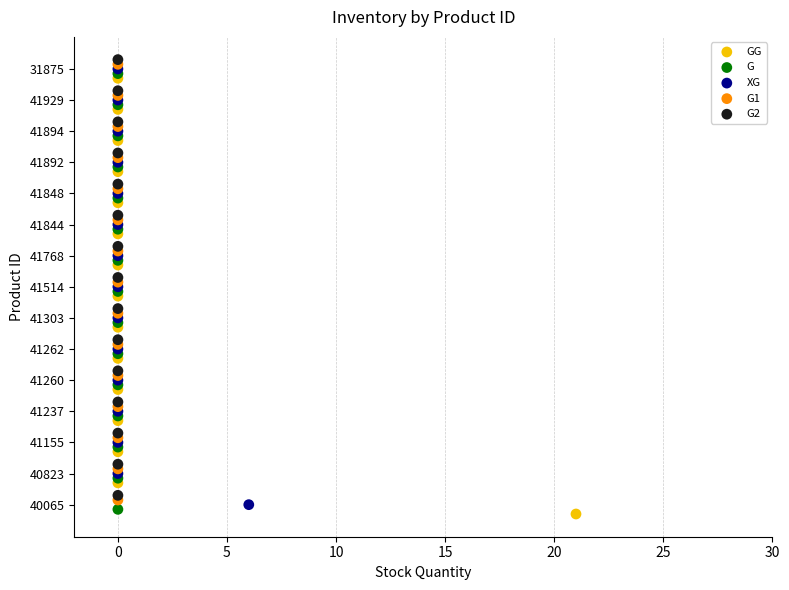

What are all the series names shown in the legend?

GG, G, XG, G1, G2